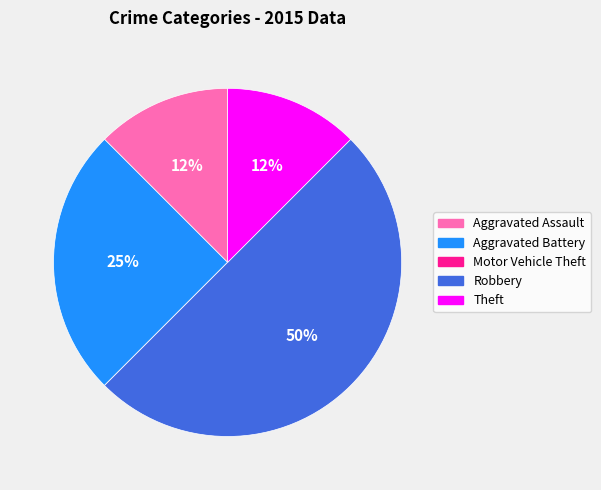

To the nearest percent, what is the difference between the Robbery and Aggravated Battery slice percentages?

25%